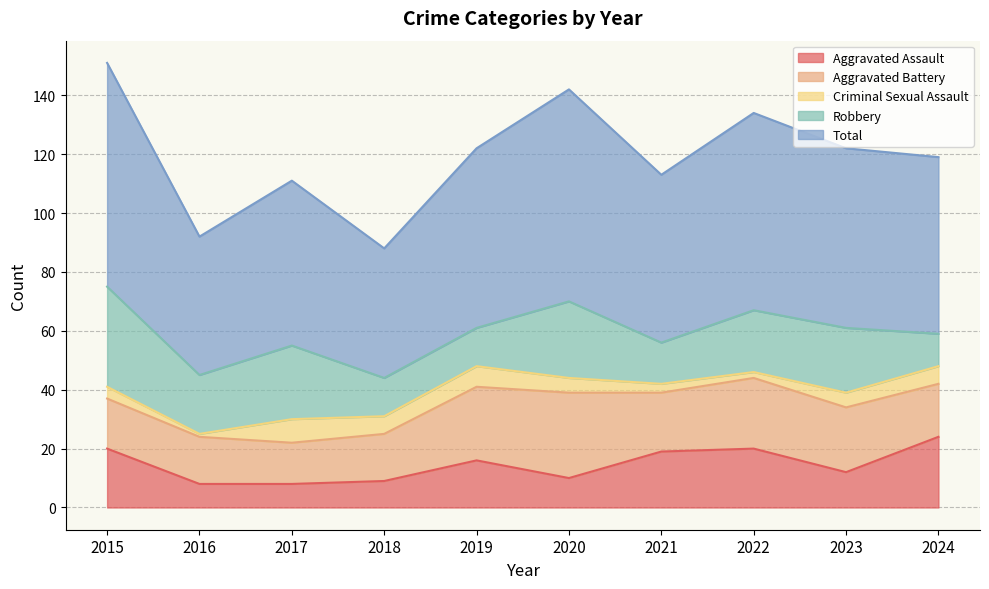

Where is the first local maximum for Aggravated Battery?

2020